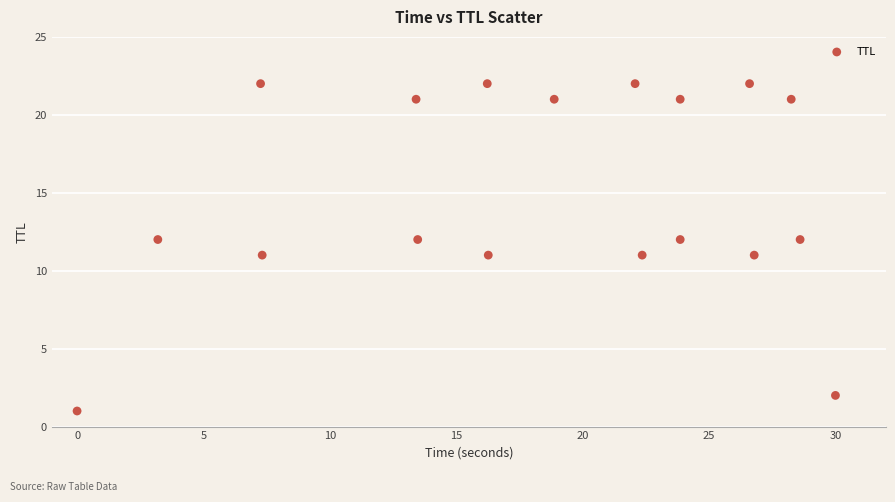

What is the range of Y values (max minus min)?

21